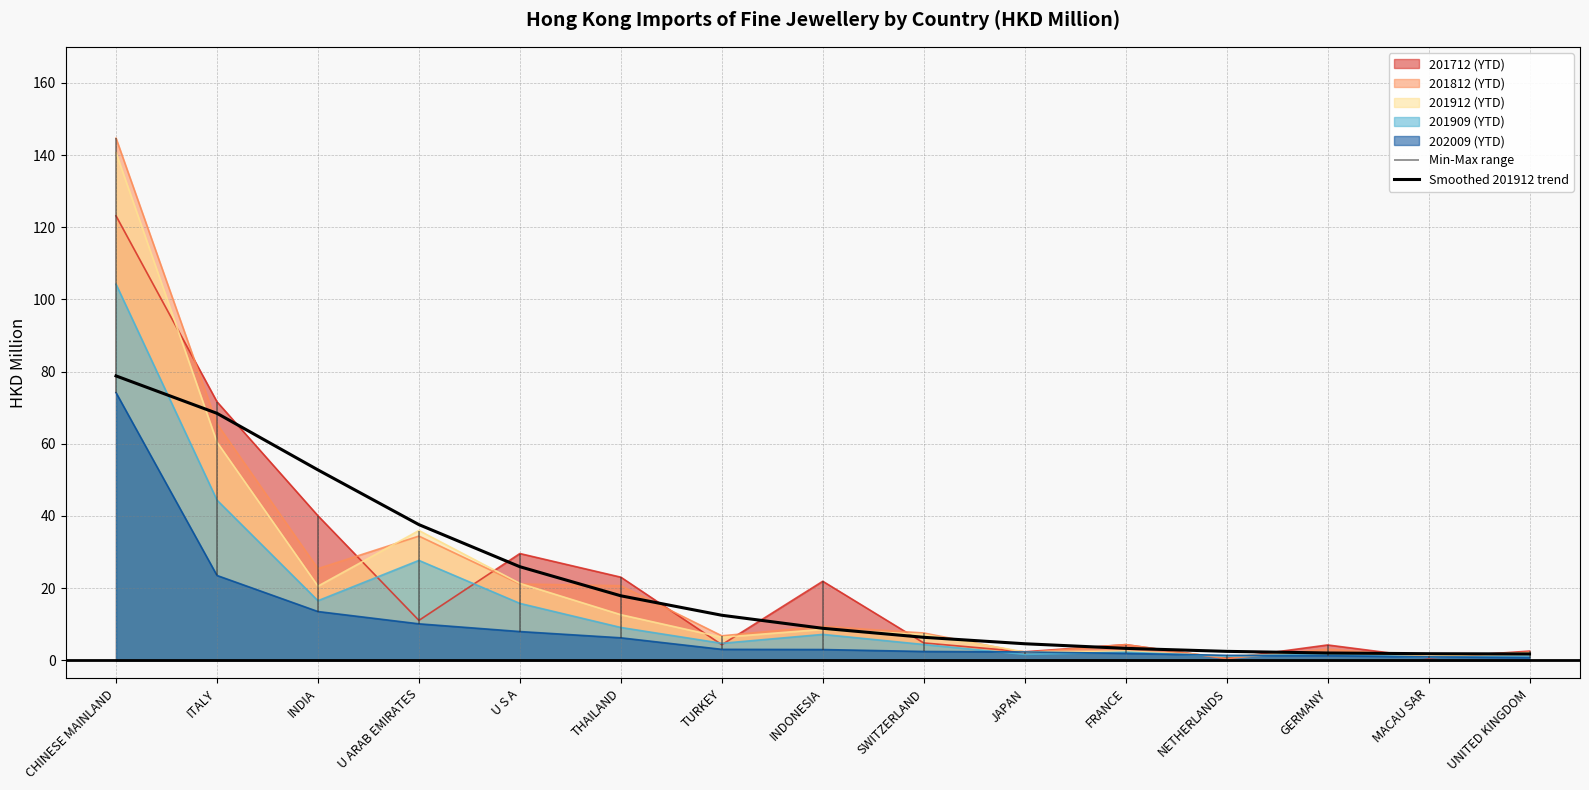

What is the label of the 12th point from the right?

U ARAB EMIRATES